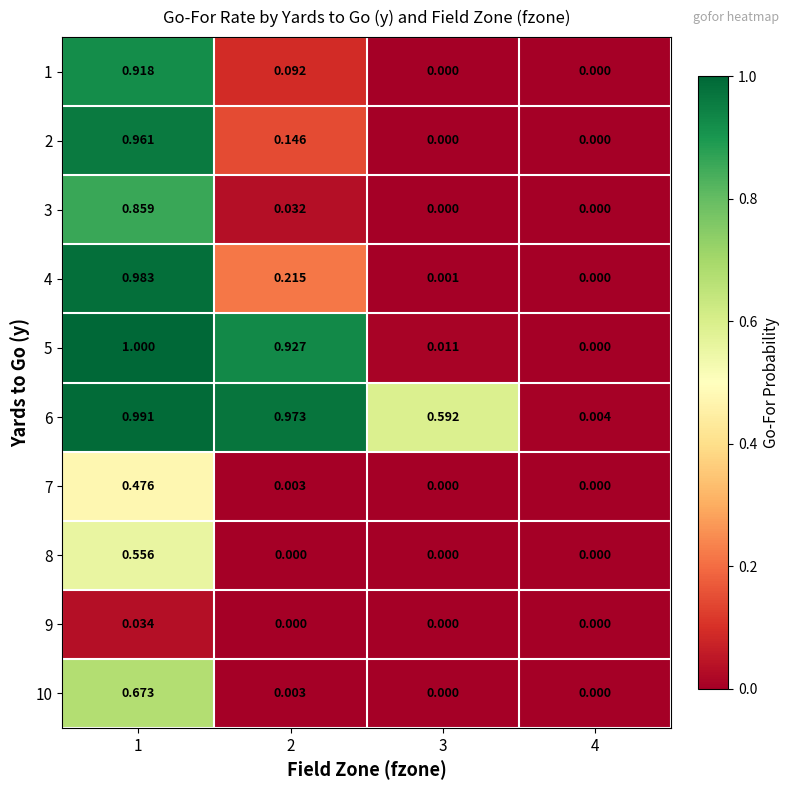

What is the greatest value displayed?

1.0